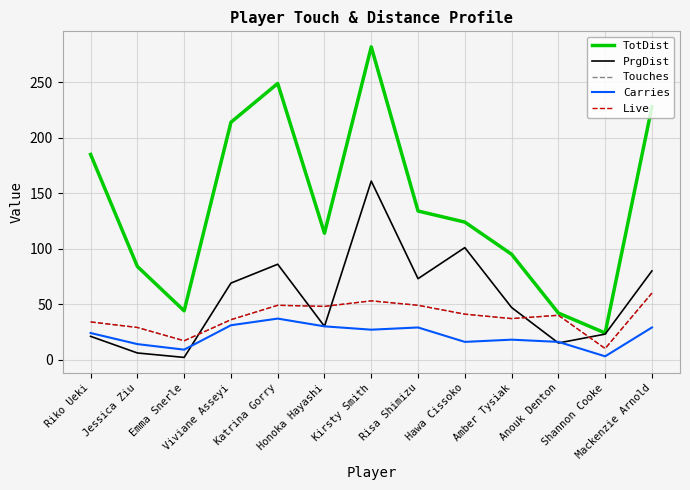

At how many categories does at least one series exceed 112?

8